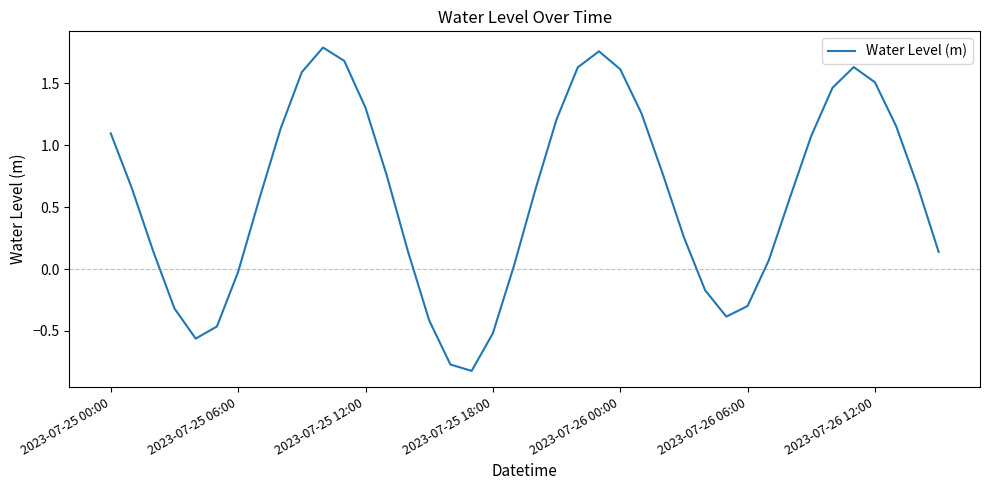

How many interior local peaks (higher than both neighbors) does the data have?

3